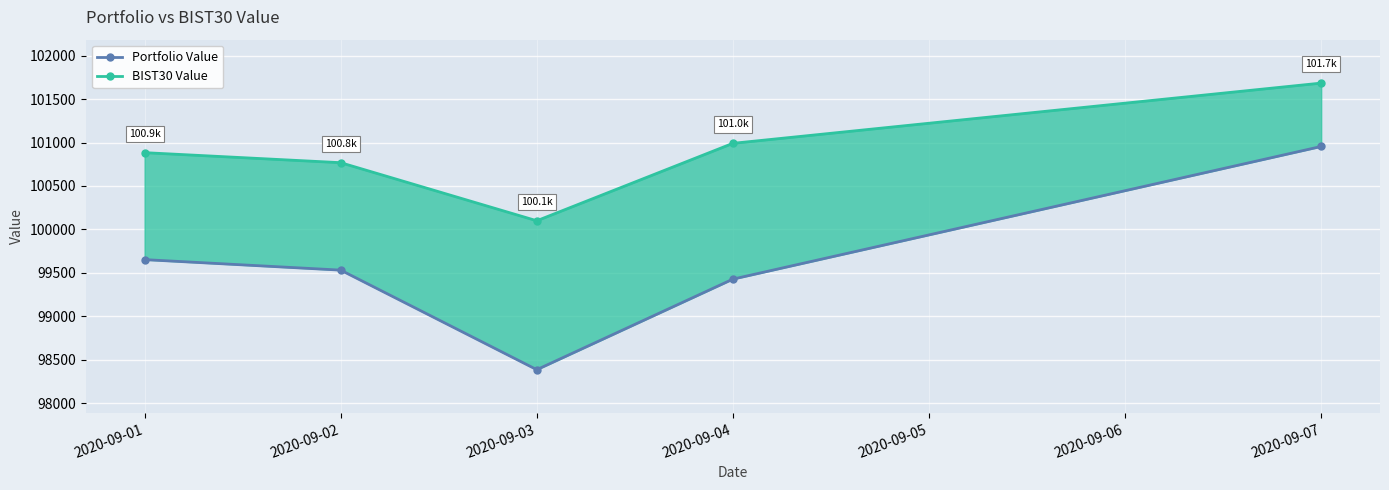

At how many categories does at least one series exceed 100232?

4